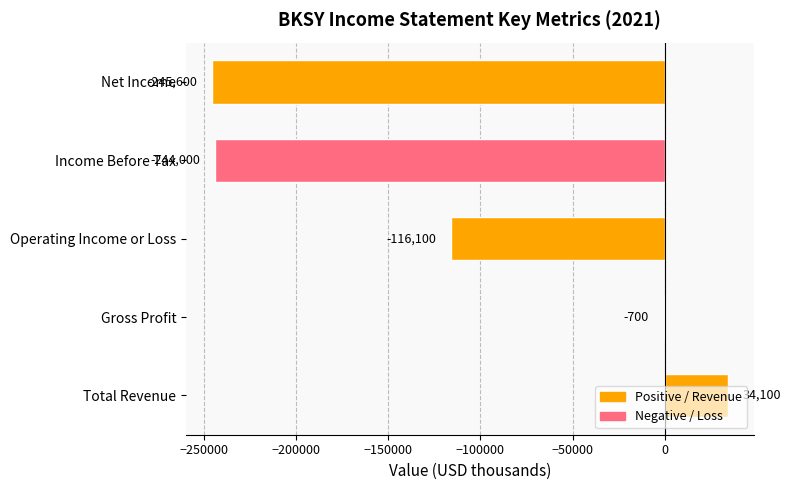

What is the maximum value shown in the chart?

34100